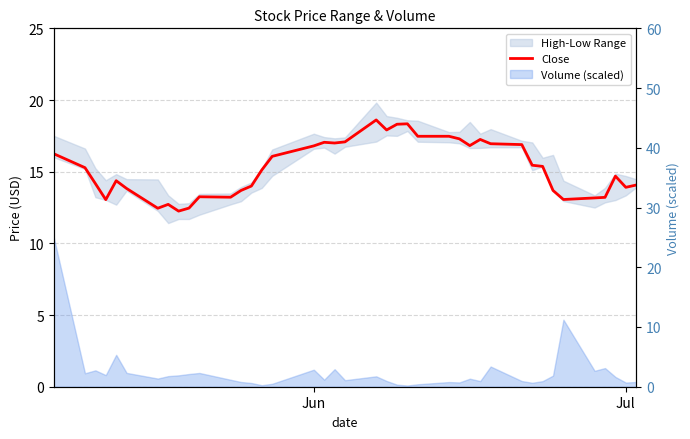

What is the sum of all values?

610.0